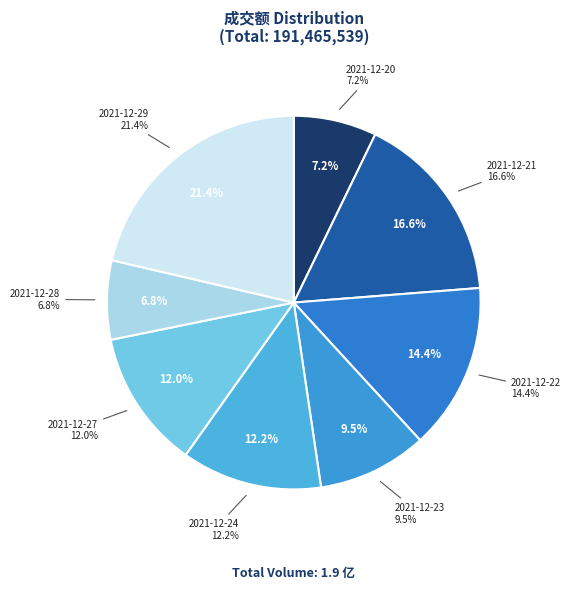

Which slice is the largest?

2021-12-29